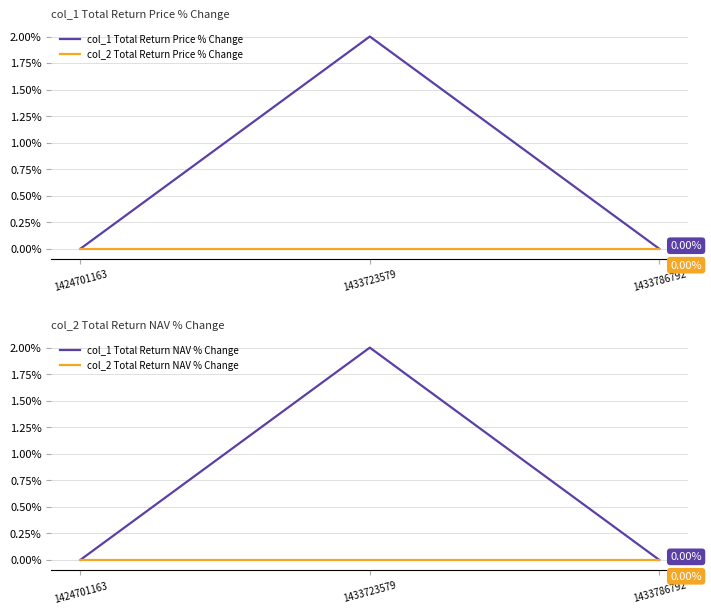

How many categories are shown in the chart?

3